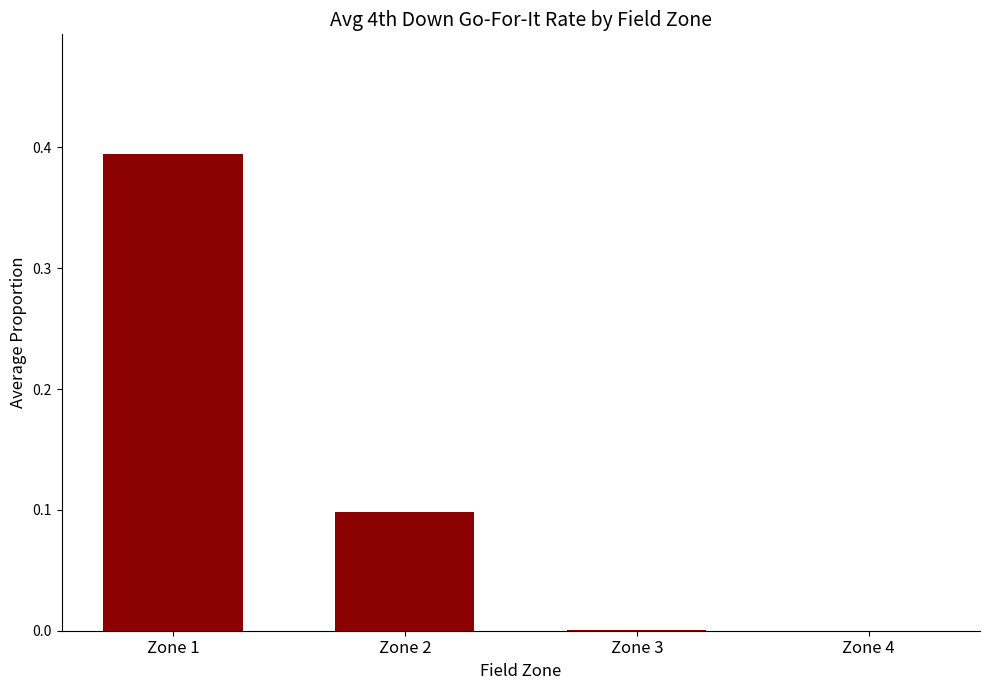

Which category has the highest value across all series?

Zone 1